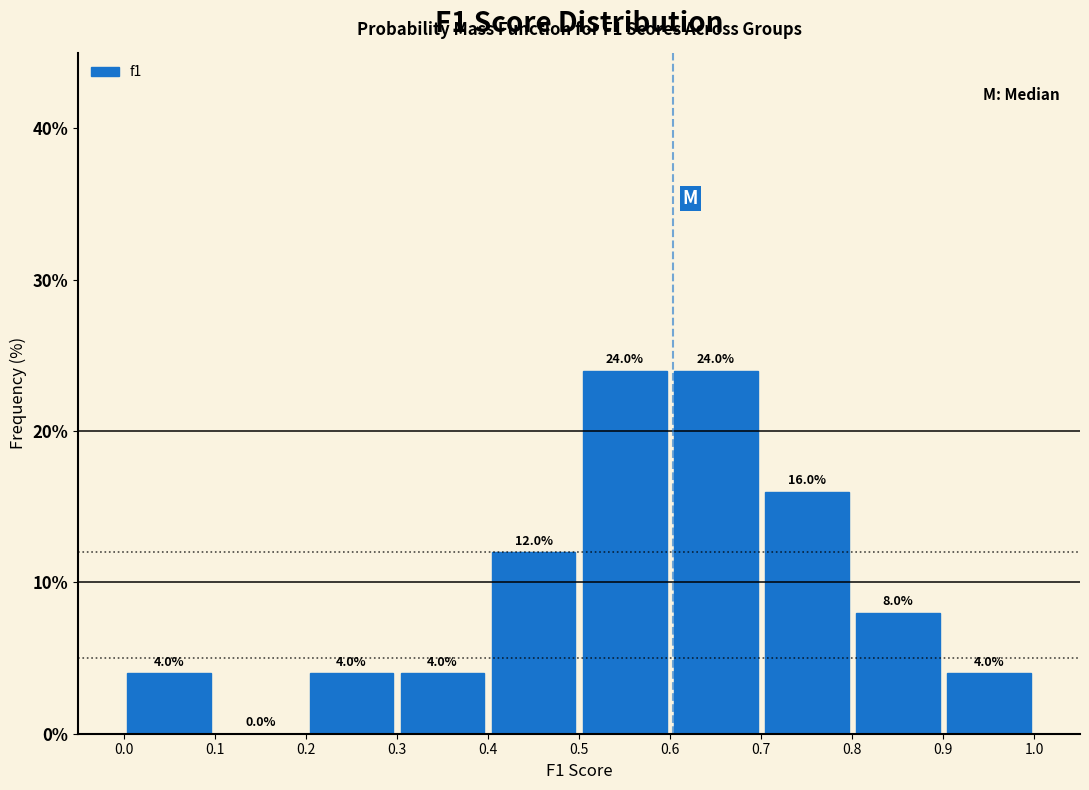

Reading left to right, transcribe this chart: for each bar, give the range it covers on the x-axis and its height.

0.0 to 0.1: 4.0
0.1 to 0.2: 0.0
0.2 to 0.3: 4.0
0.3 to 0.4: 4.0
0.4 to 0.5: 12.0
0.5 to 0.6: 24.0
0.6 to 0.7: 24.0
0.7 to 0.8: 16.0
0.8 to 0.9: 8.0
0.9 to 1.0: 4.0